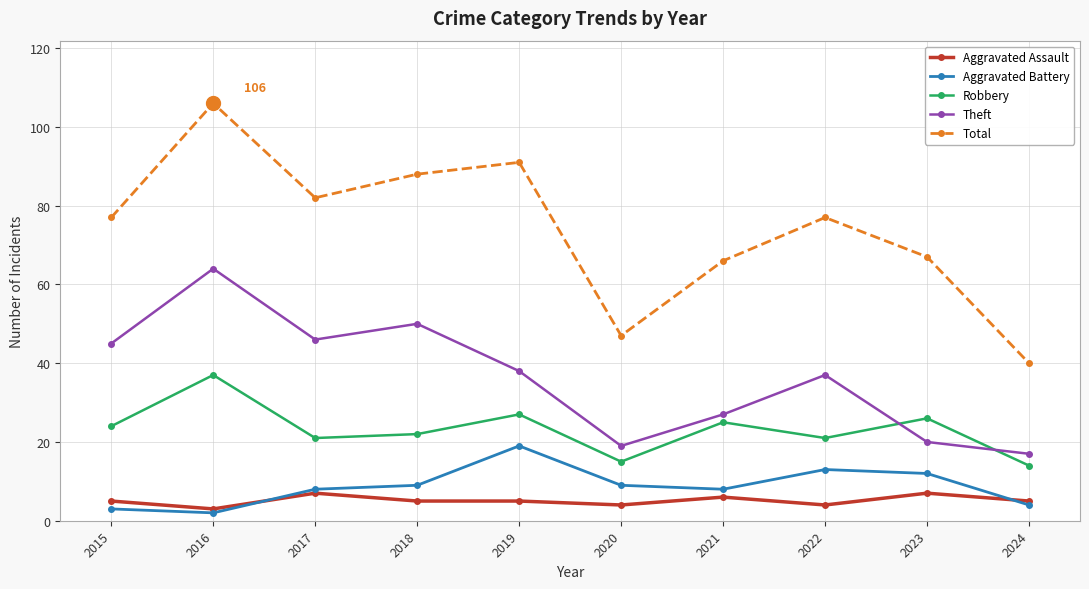

Reading right to left, transcribe all the data shown in this chart.

Aggravated Assault: 2024=5	2023=7	2022=4	2021=6	2020=4	2019=5	2018=5	2017=7	2016=3	2015=5
Aggravated Battery: 2024=4	2023=12	2022=13	2021=8	2020=9	2019=19	2018=9	2017=8	2016=2	2015=3
Robbery: 2024=14	2023=26	2022=21	2021=25	2020=15	2019=27	2018=22	2017=21	2016=37	2015=24
Theft: 2024=17	2023=20	2022=37	2021=27	2020=19	2019=38	2018=50	2017=46	2016=64	2015=45
Total: 2024=40	2023=67	2022=77	2021=66	2020=47	2019=91	2018=88	2017=82	2016=106	2015=77